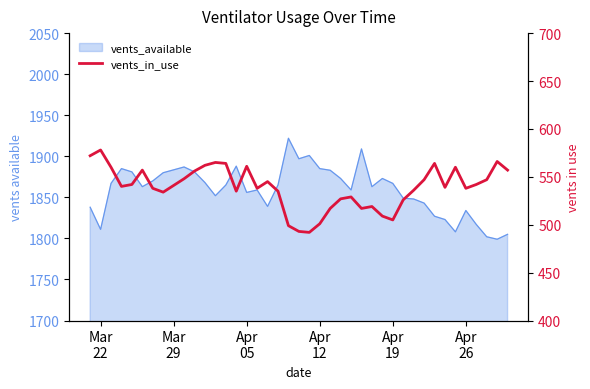

Is it true that the value at 34 is 363?

False